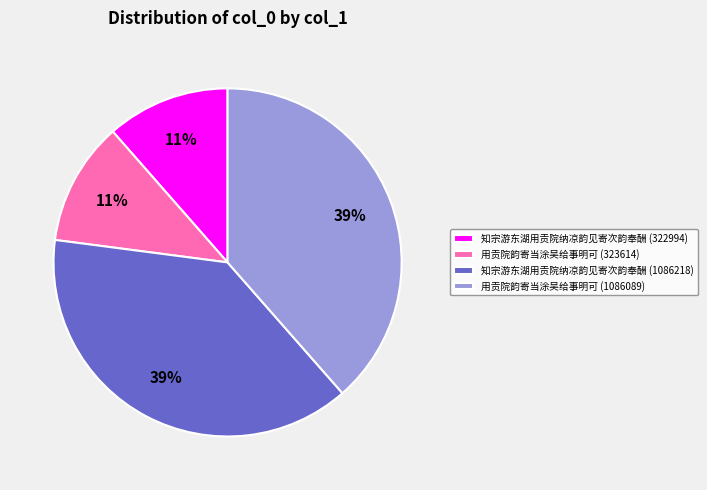

Does 用贡院韵寄当涂吴给事明可 (1086089) represent more than half of the total?

No